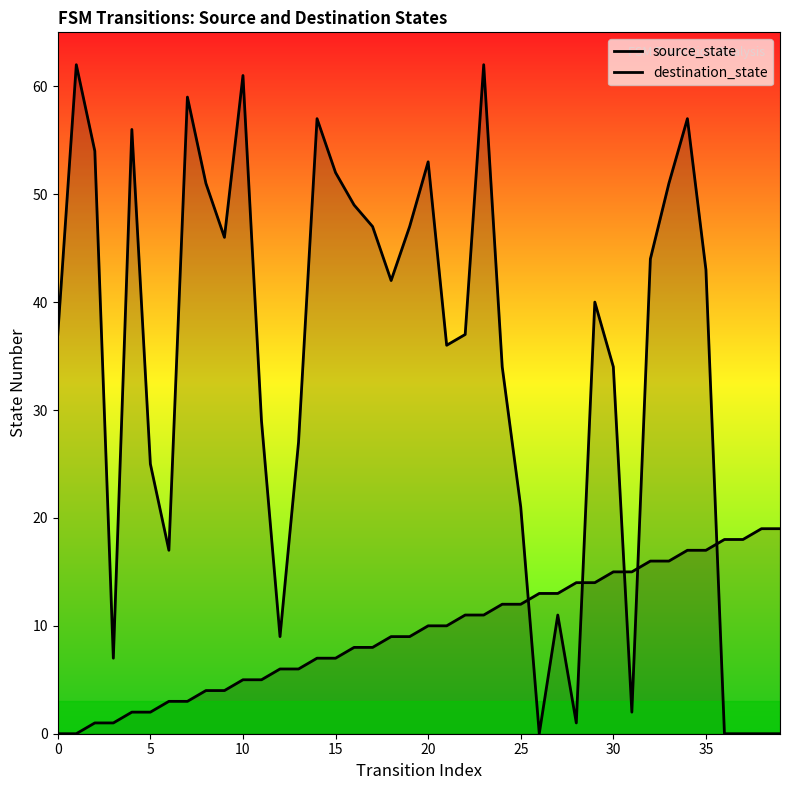

What is the total value across all series at 0?

37